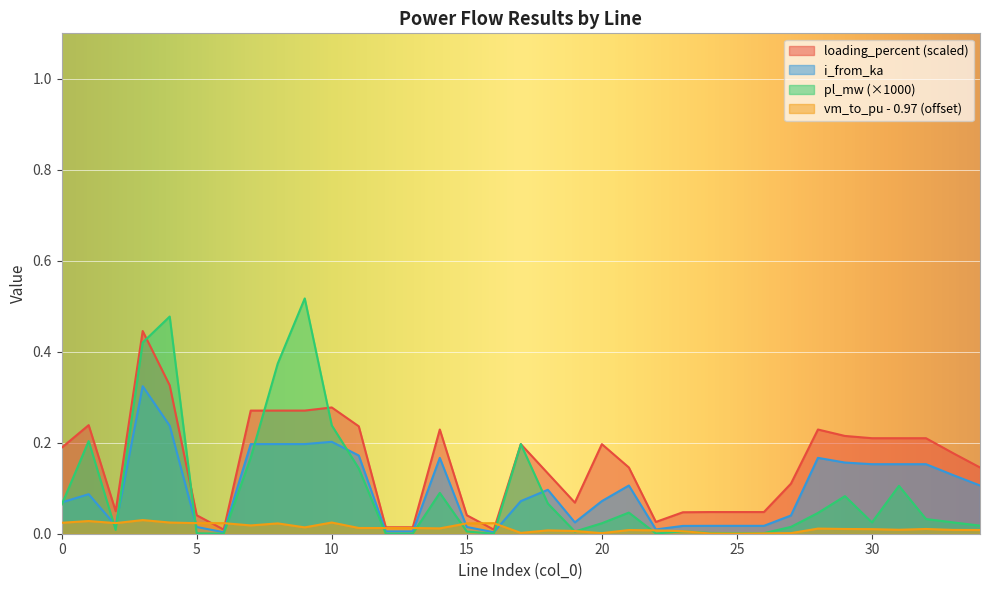

What is the average value of the i_from_ka series?

0.1